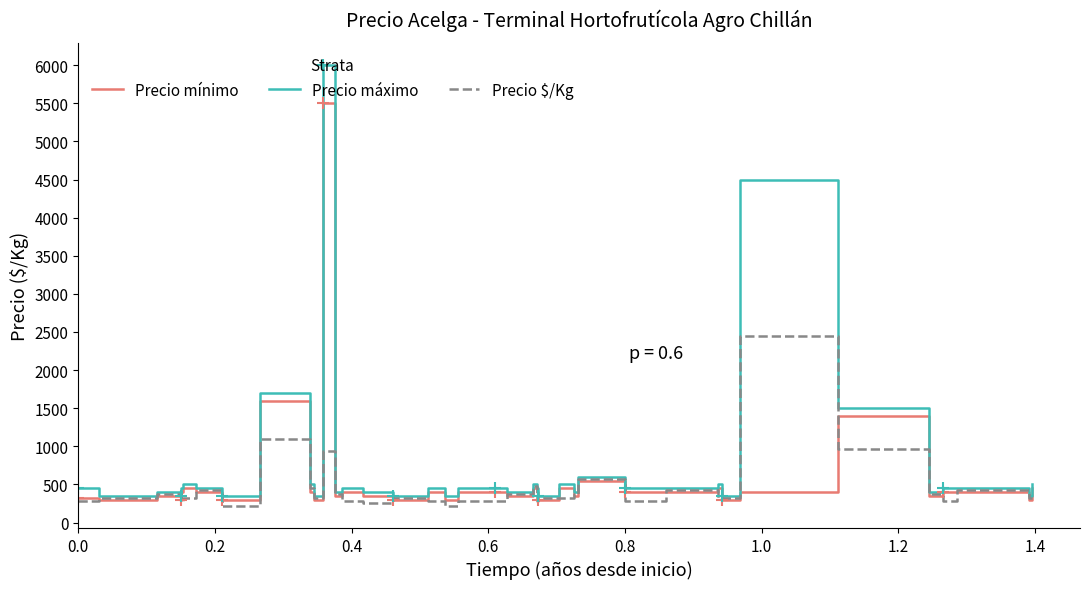

How many data points in Precio mínimo are less than 400?

17